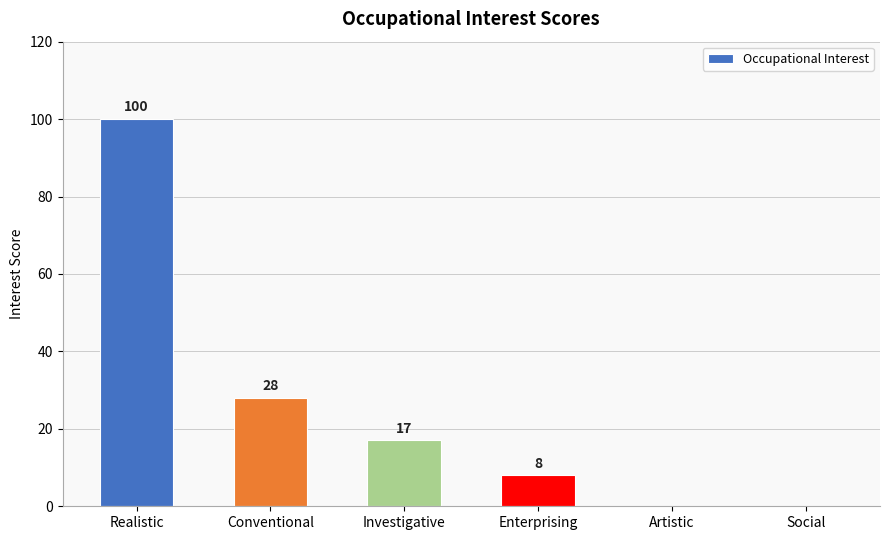

At which label is the value closest to 50?

Conventional